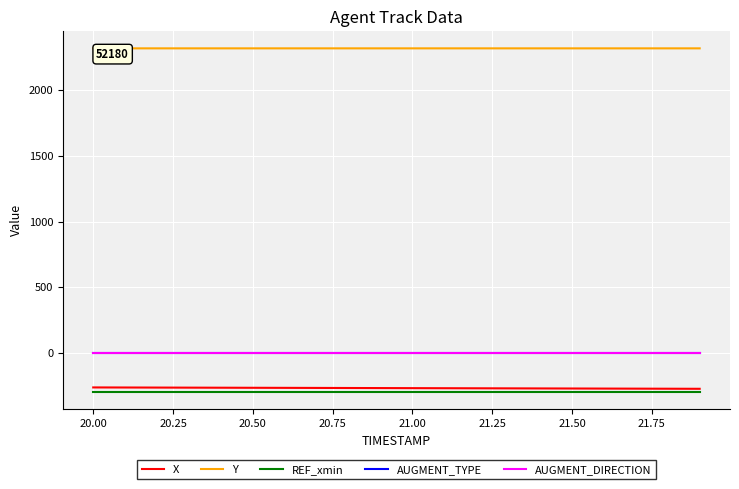

True or false: AUGMENT_TYPE and AUGMENT_DIRECTION intersect in this chart.

False